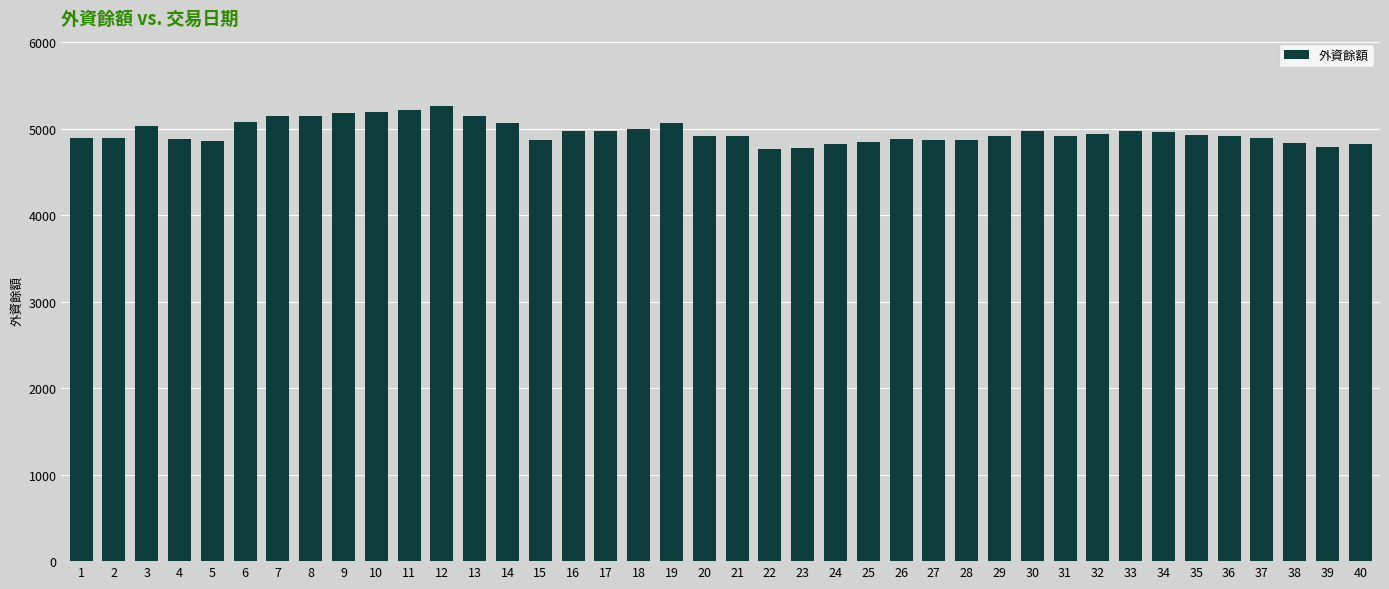

Is it true that the value at 23 is 4776?

True